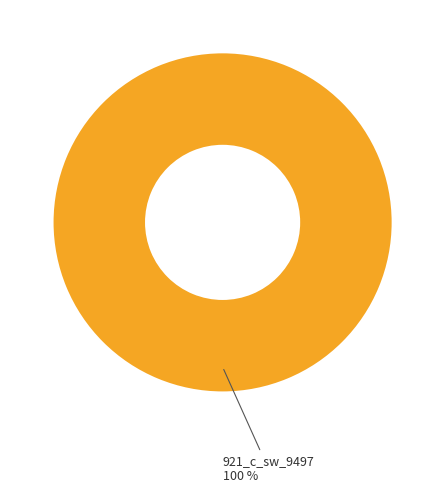

Does any single category account for the majority?

Yes